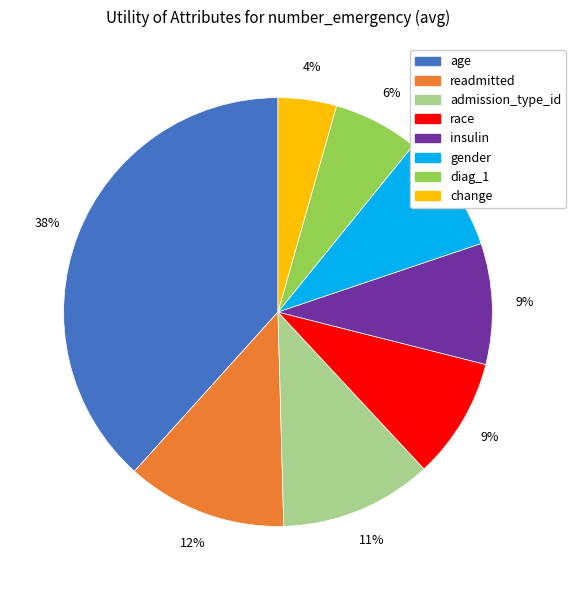

What percentage is the diag_1 slice, to the nearest percent?

6%